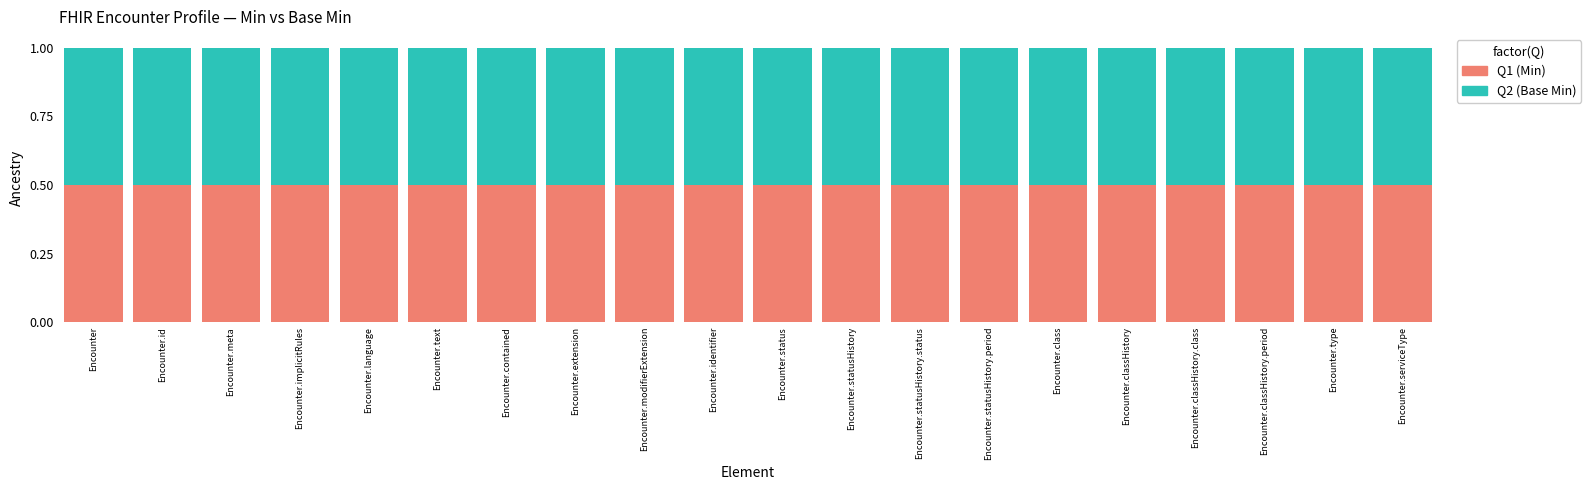

What are all the series names shown in the legend?

Base Min, Min